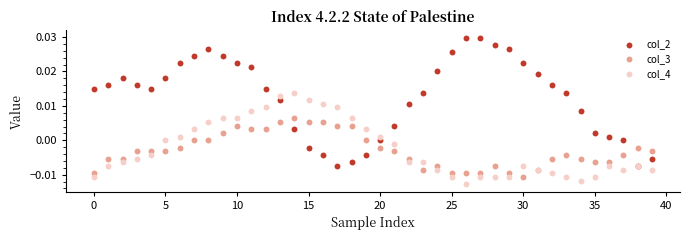

Which series reaches the maximum Y coordinate?

col_2